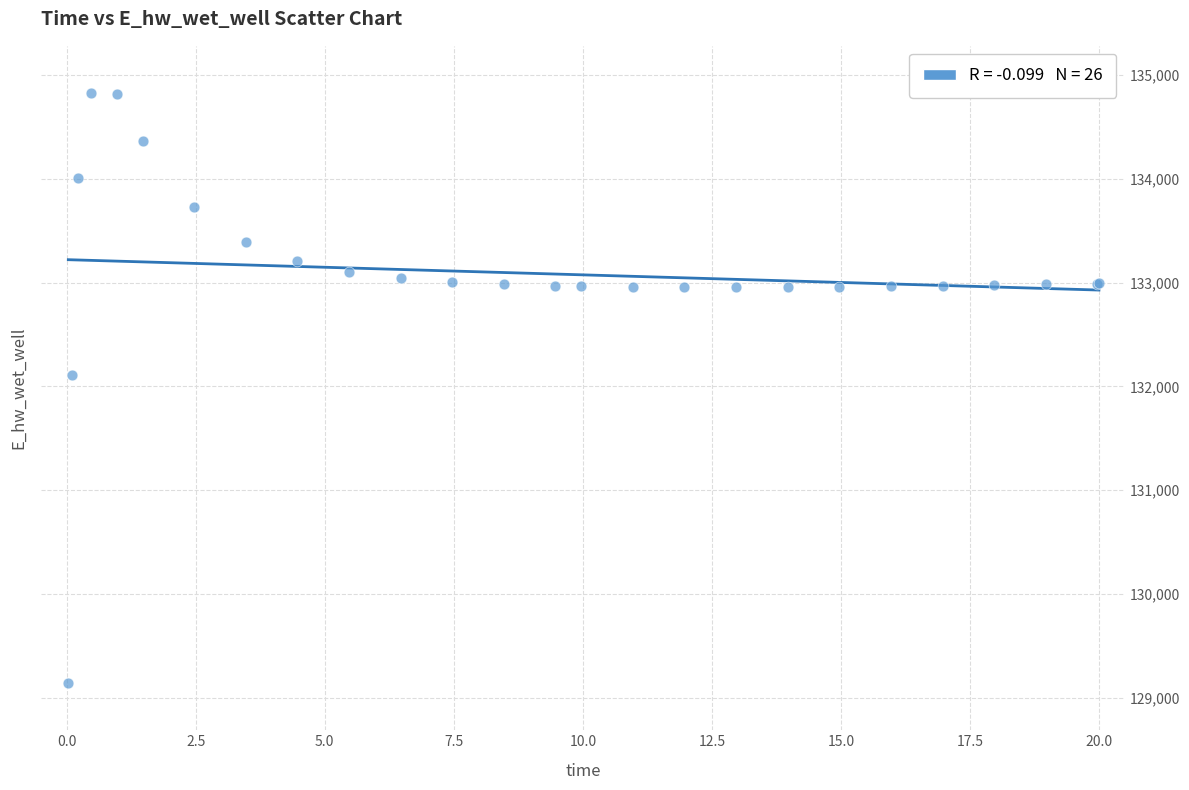

What Y value in the scatter plot is closest to 131984?

132108.0